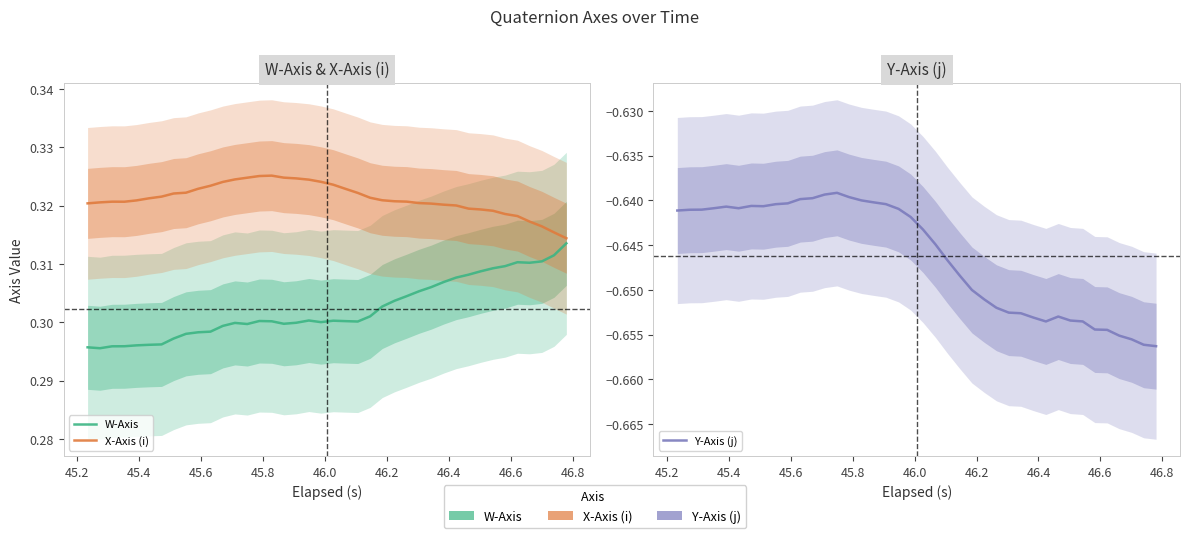

Is the value of X-Axis (i) at 15 greater than the value of W-Axis at 33?

Yes